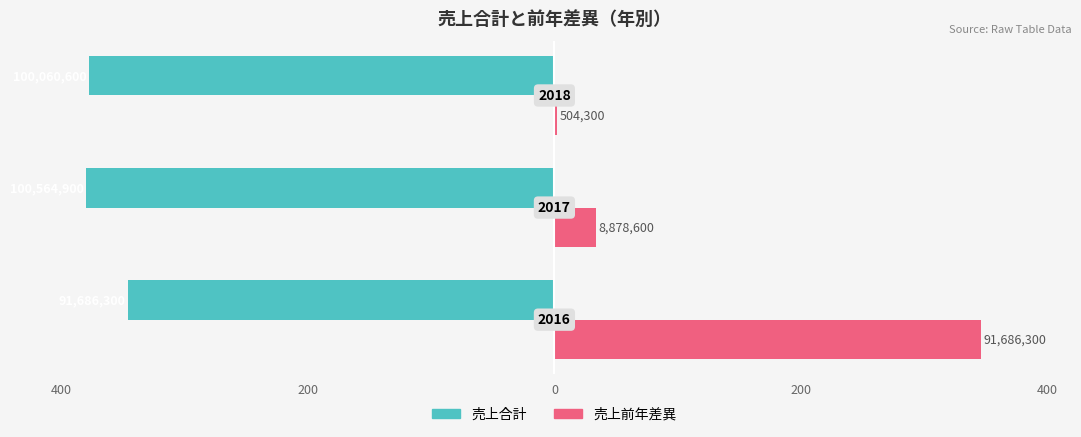

Reading right to left, list all the values displayed in this chart.

売上合計: -378.1	-380.0	-346.5
売上前年差異: 1.9	33.5	346.5